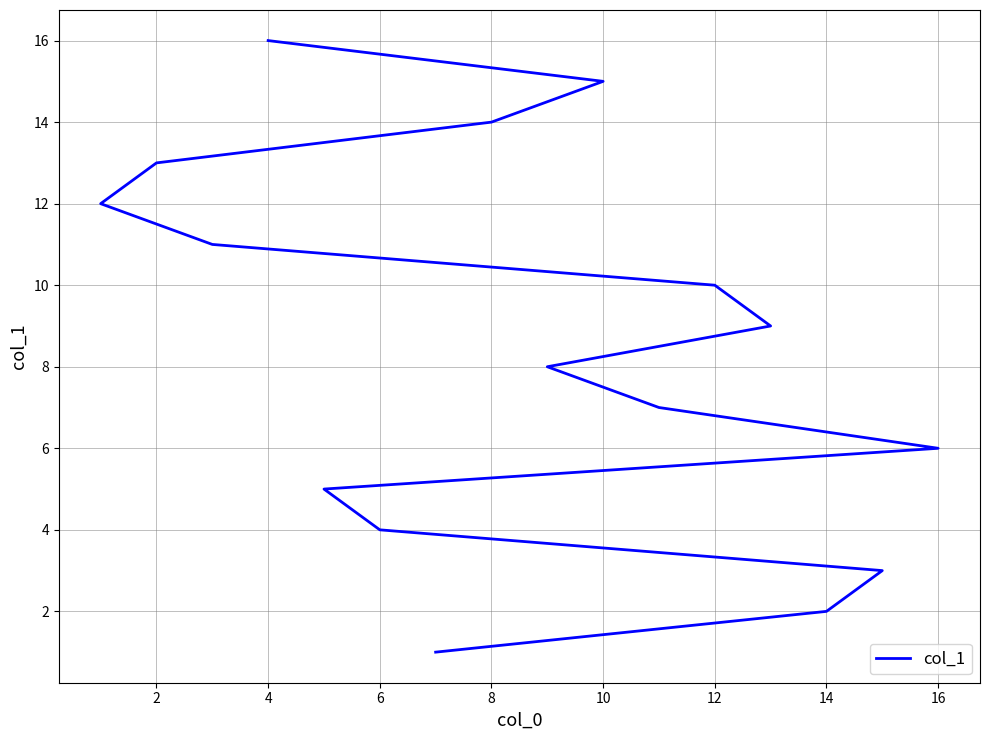

Is this an area chart (filled region under the line)?

No